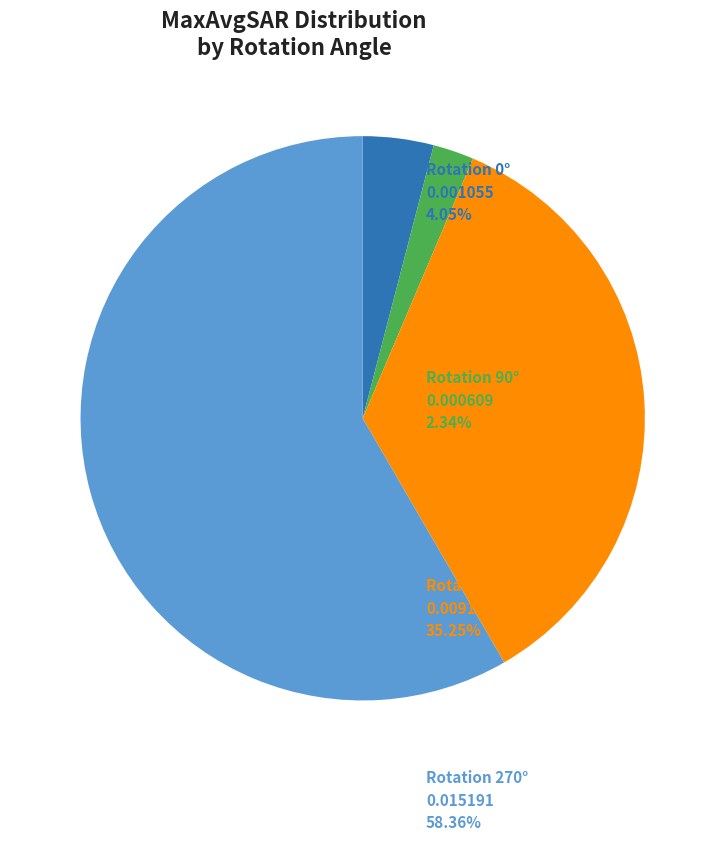

Does any single category account for the majority?

Yes